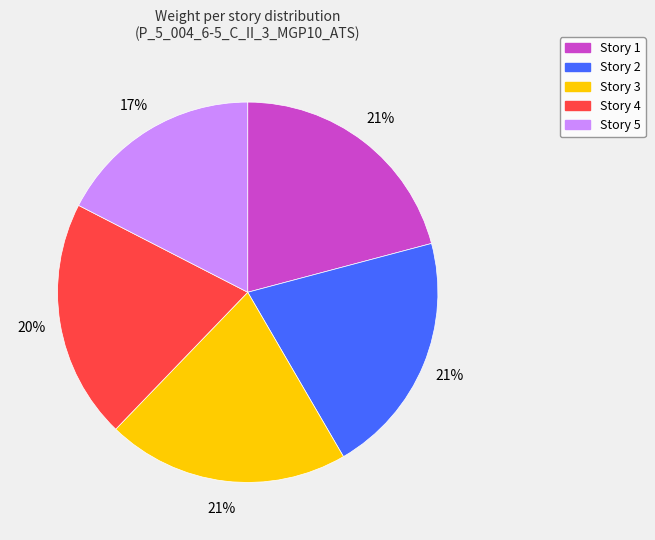

To the nearest percent, what is the combined percentage of Story 1 and Story 5?

38%